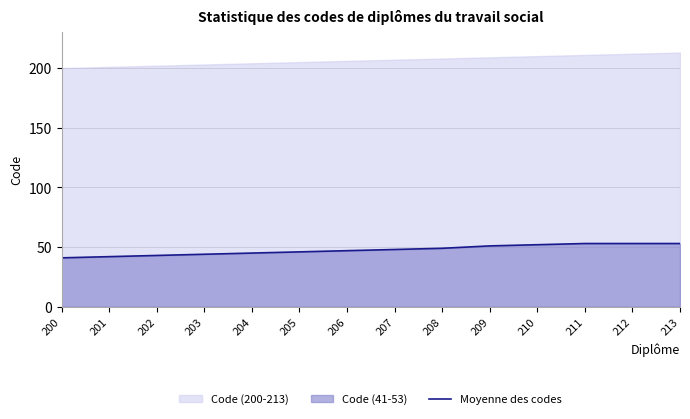

The value of Moyenne des codes at 204 is 26. True or false?

False